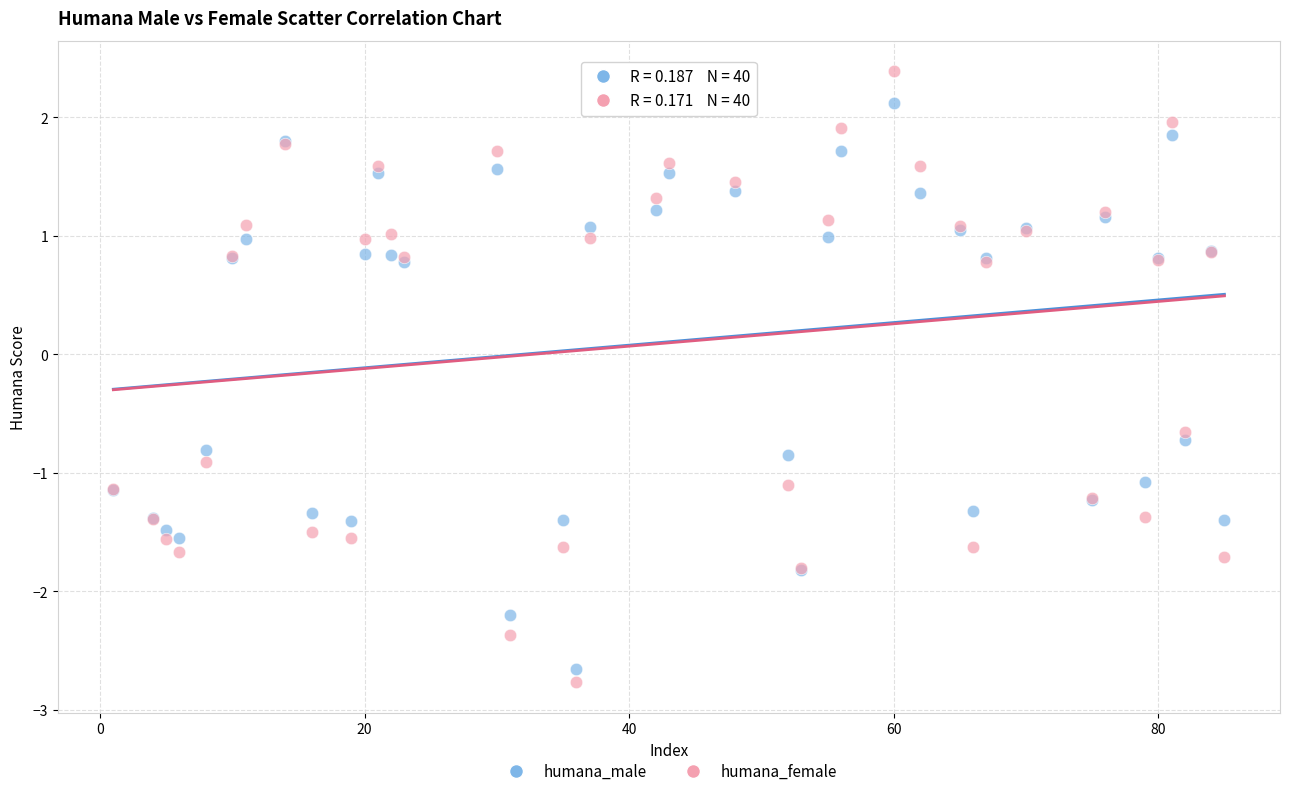

Which series has the largest Y range (max minus min)?

humana_female